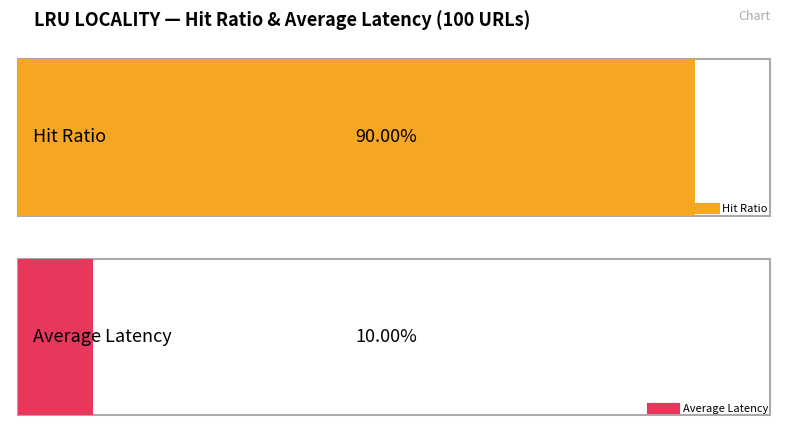

Rank the series by their maximum value, from highest to lowest.

Hit Ratio, Average Latency